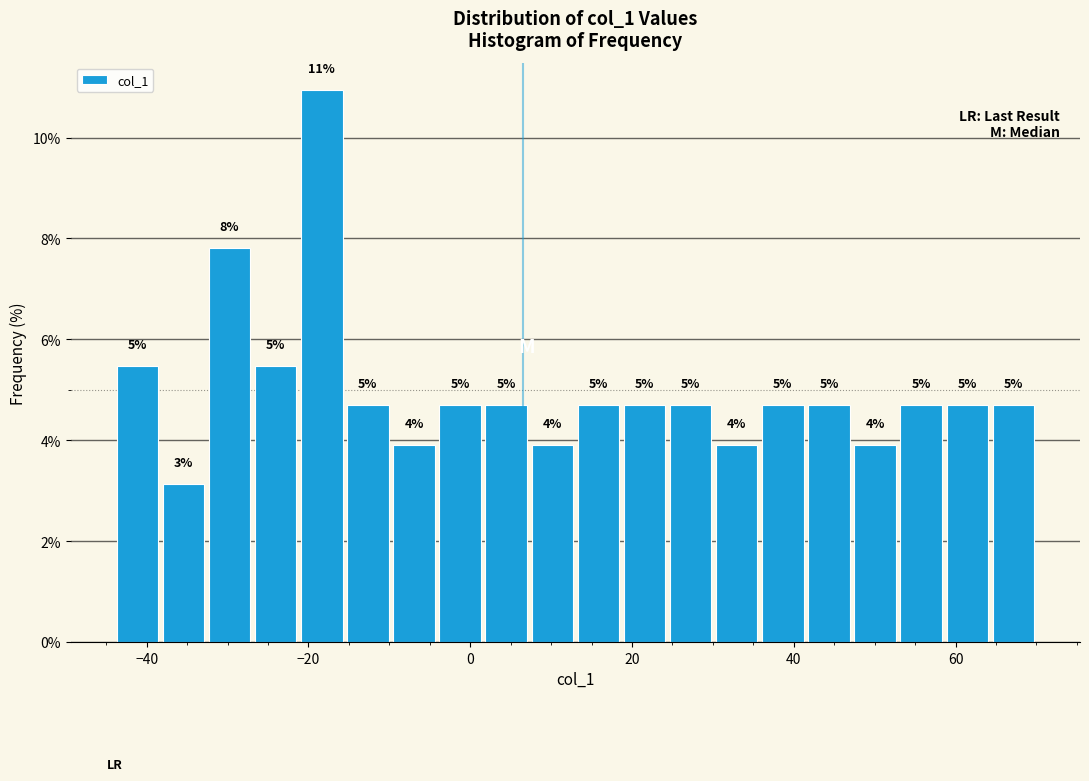

Around what value on the x-axis is the tallest bar? Give the approximate position of its centre, as read against the axis.

-18